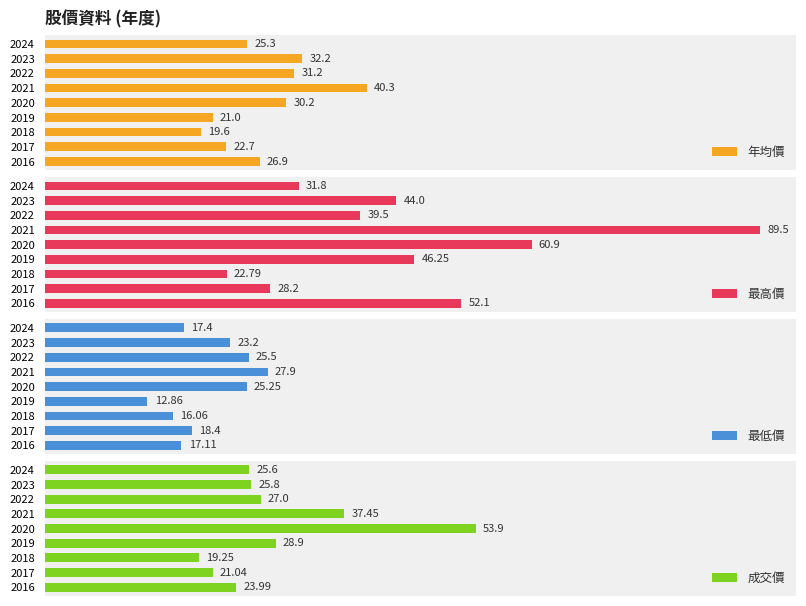

Rank the categories by 最高價 value from lowest to highest.

2018, 2017, 2024, 2022, 2023, 2019, 2016, 2020, 2021